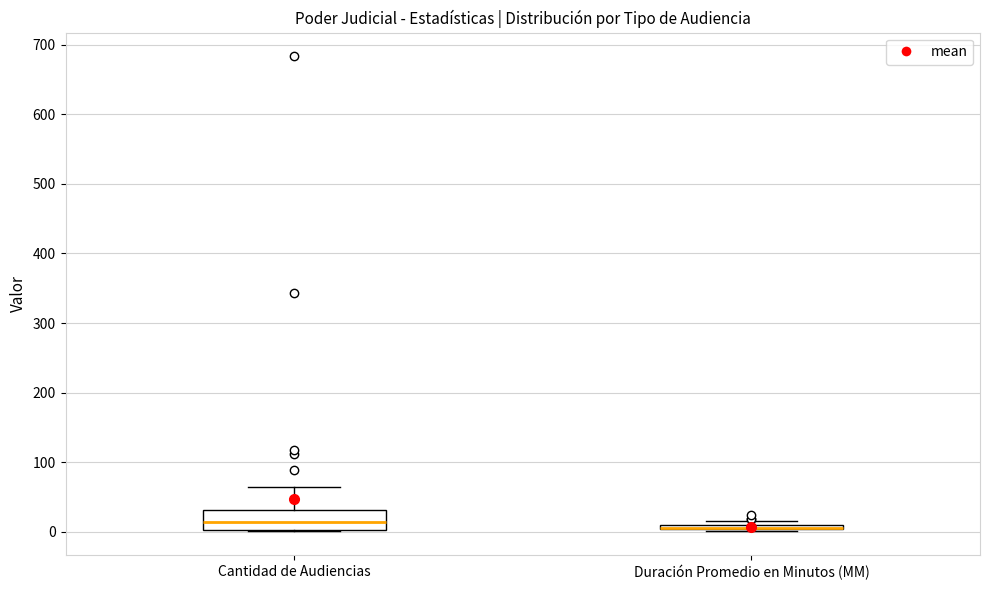

Where does the median line of the box for Cantidad de Audiencias sit on the y-axis? The values are not printed on the chart, so give them approximately, as read against the axis.

10